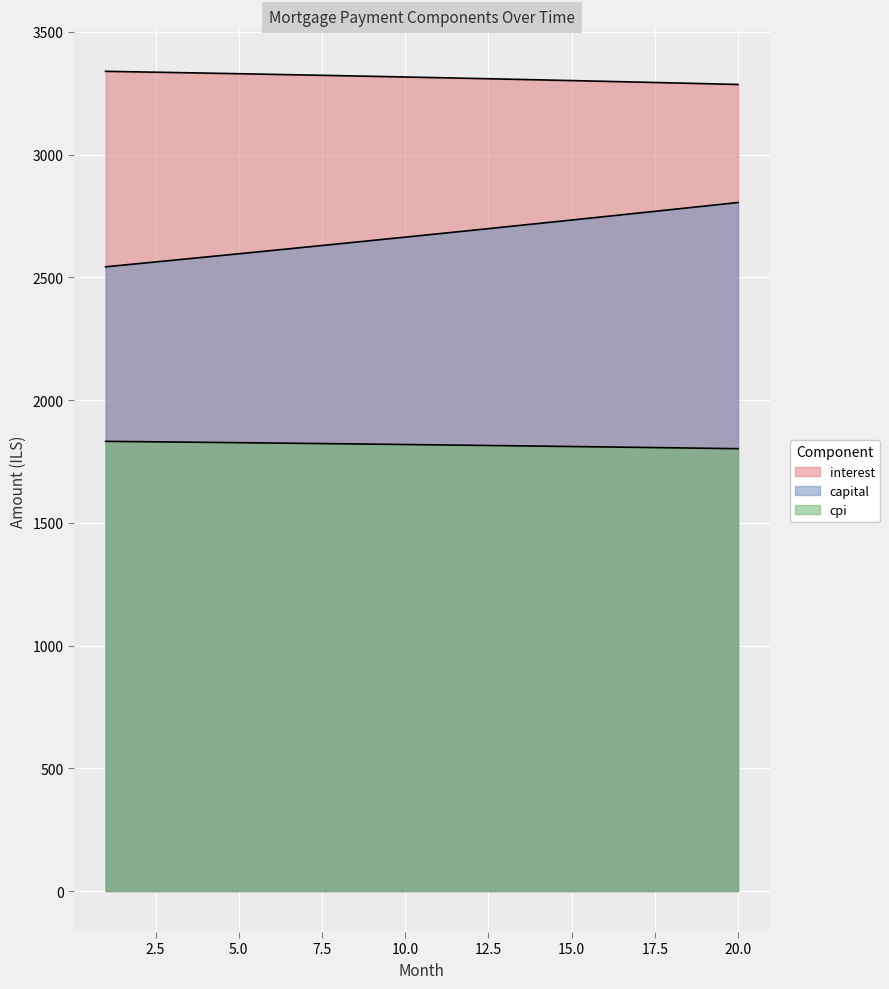

At how many categories does at least one series exceed 2389?

20